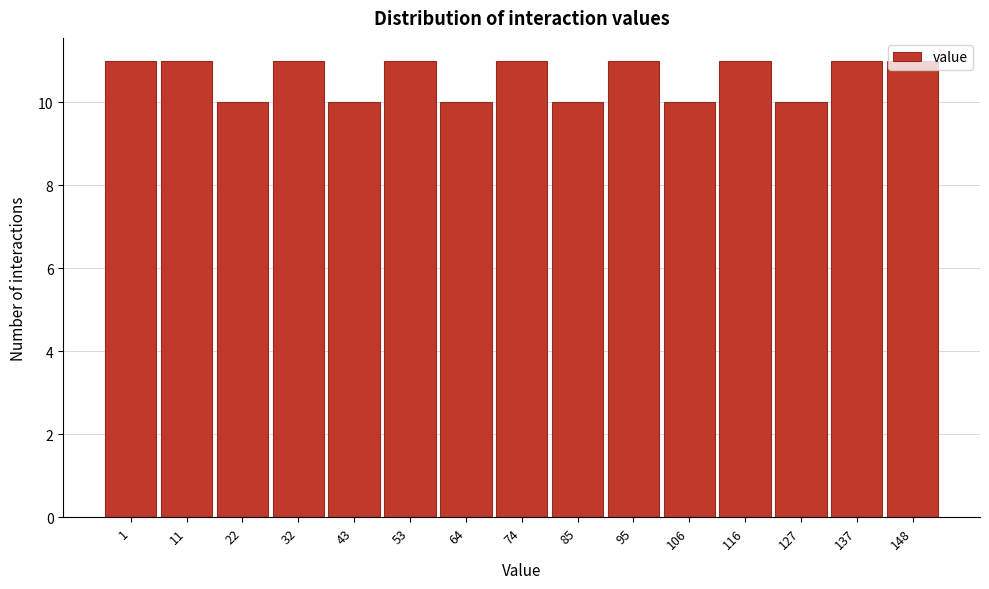

The value at 106 is 7. True or false?

False